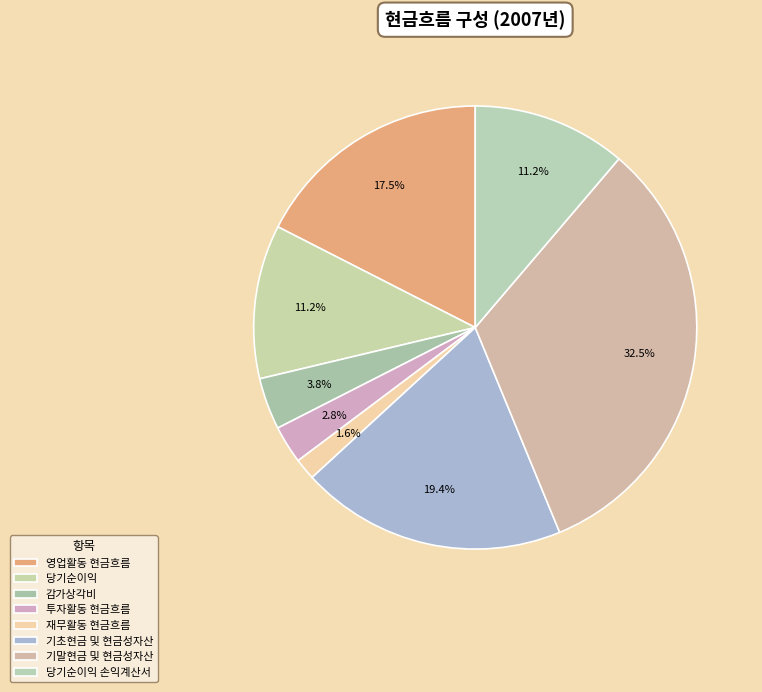

To the nearest percent, what is the difference between the largest and smallest slice percentages?

31%